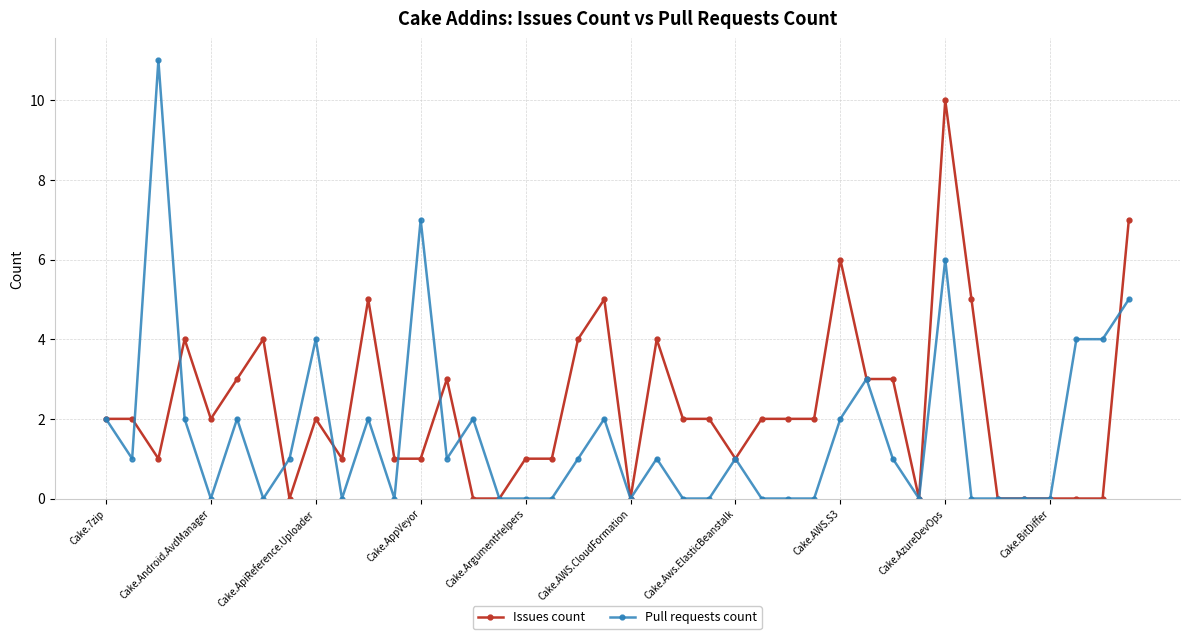

What is the greatest value displayed?

11